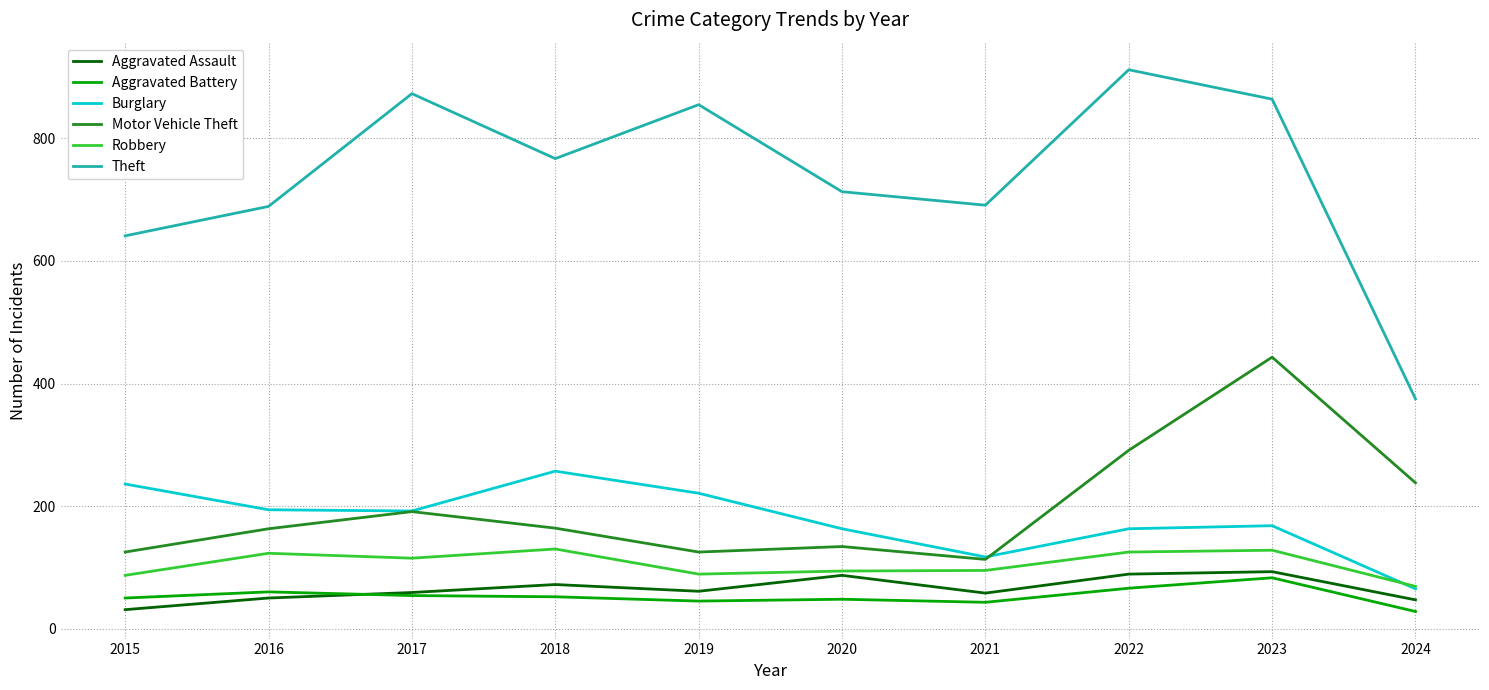

Which series has the widest spread of values?

Theft